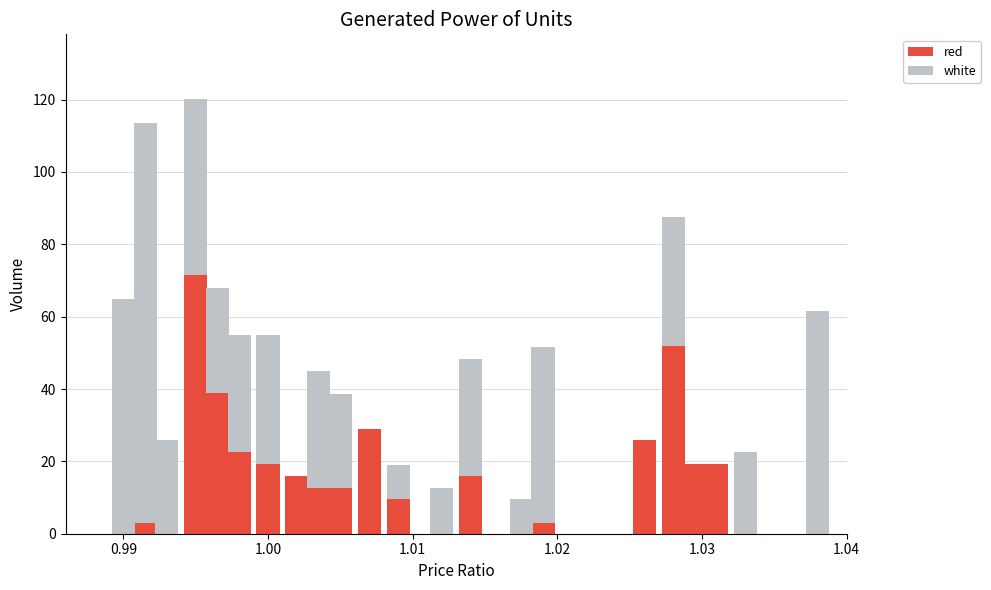

What is the sum of all red values?

370.1